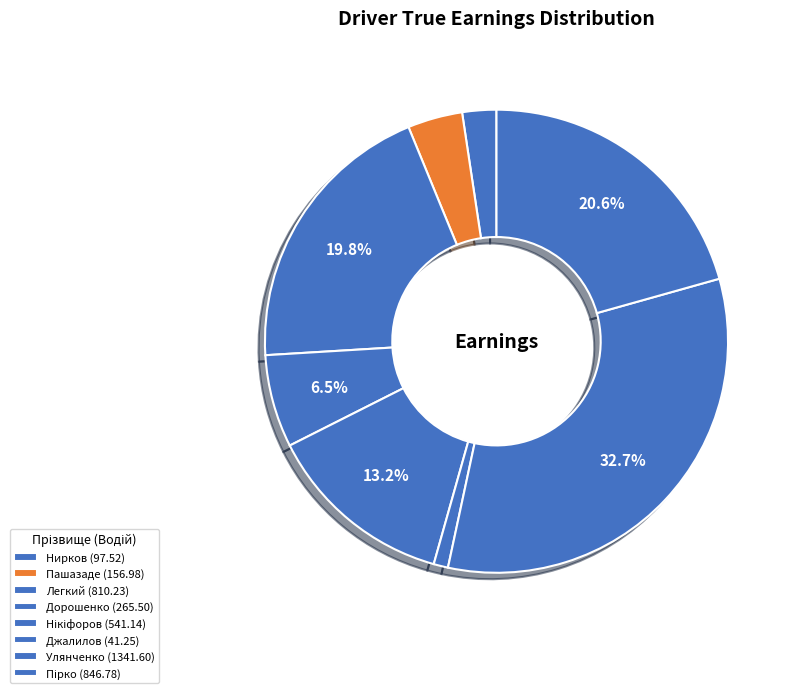

To the nearest percent, what percentage of the pie is Нікіфоров?

13%